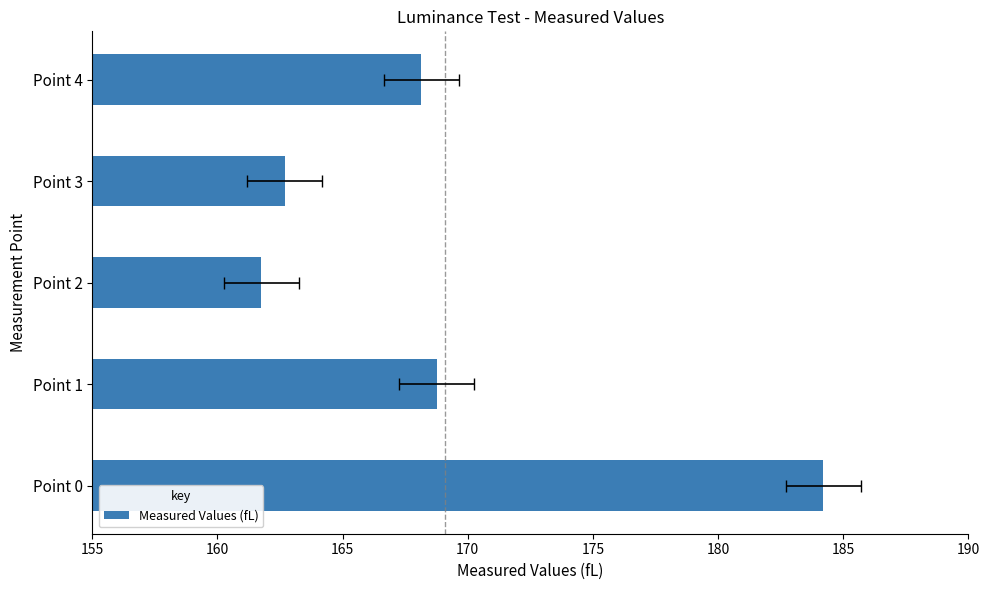

The chart shows a value of 60.1 at Point 1. True or false?

False